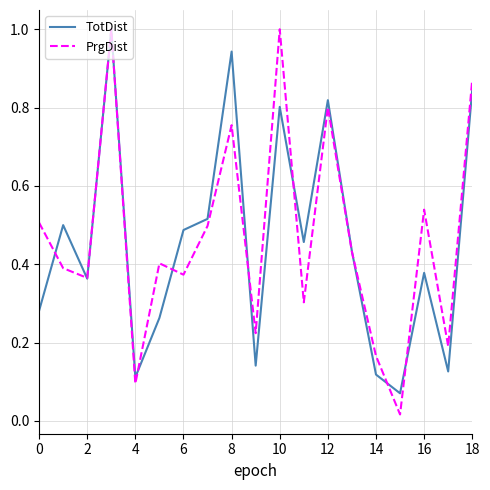

Which series has the widest spread of values?

PrgDist